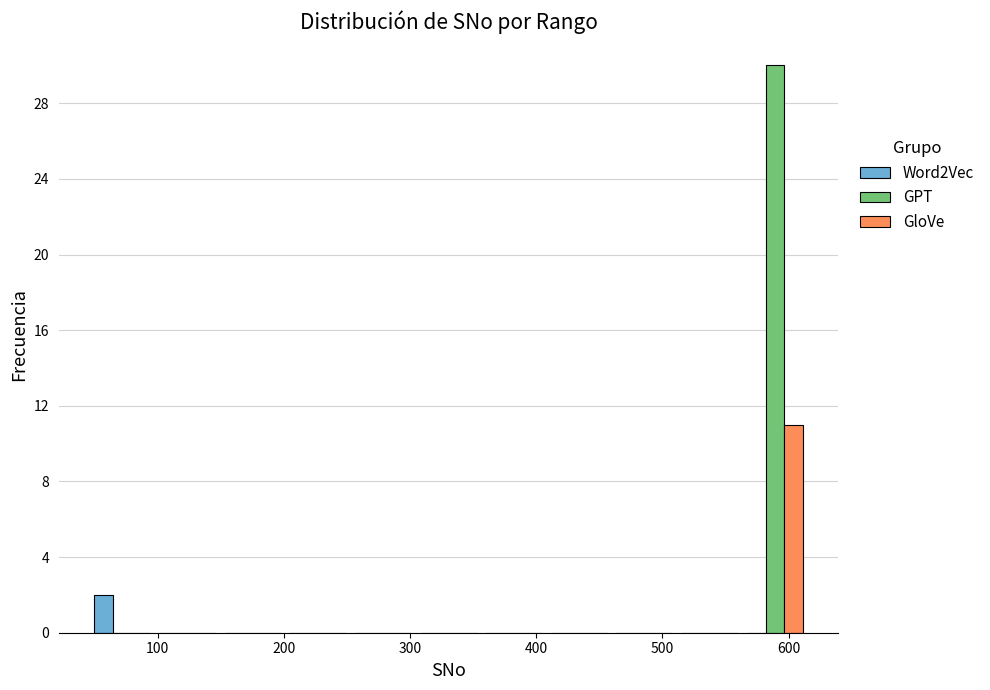

What is the height of the GloVe bar covering 560 to 620 on the x-axis? Neither the bar edges nor the heights are printed on the chart, so give them approximately, as read against the axes.

11